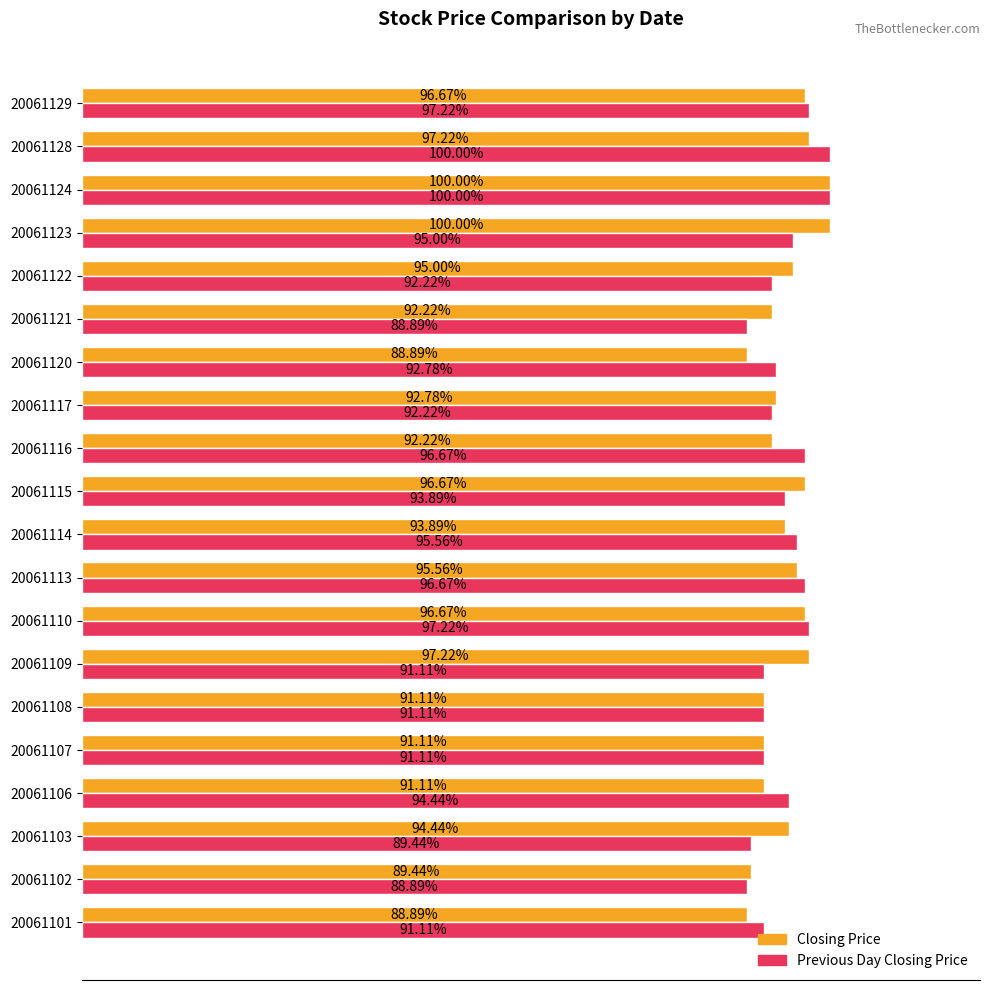

Rank the series by their average value, from highest to lowest.

Closing Price, Previous Day Closing Price